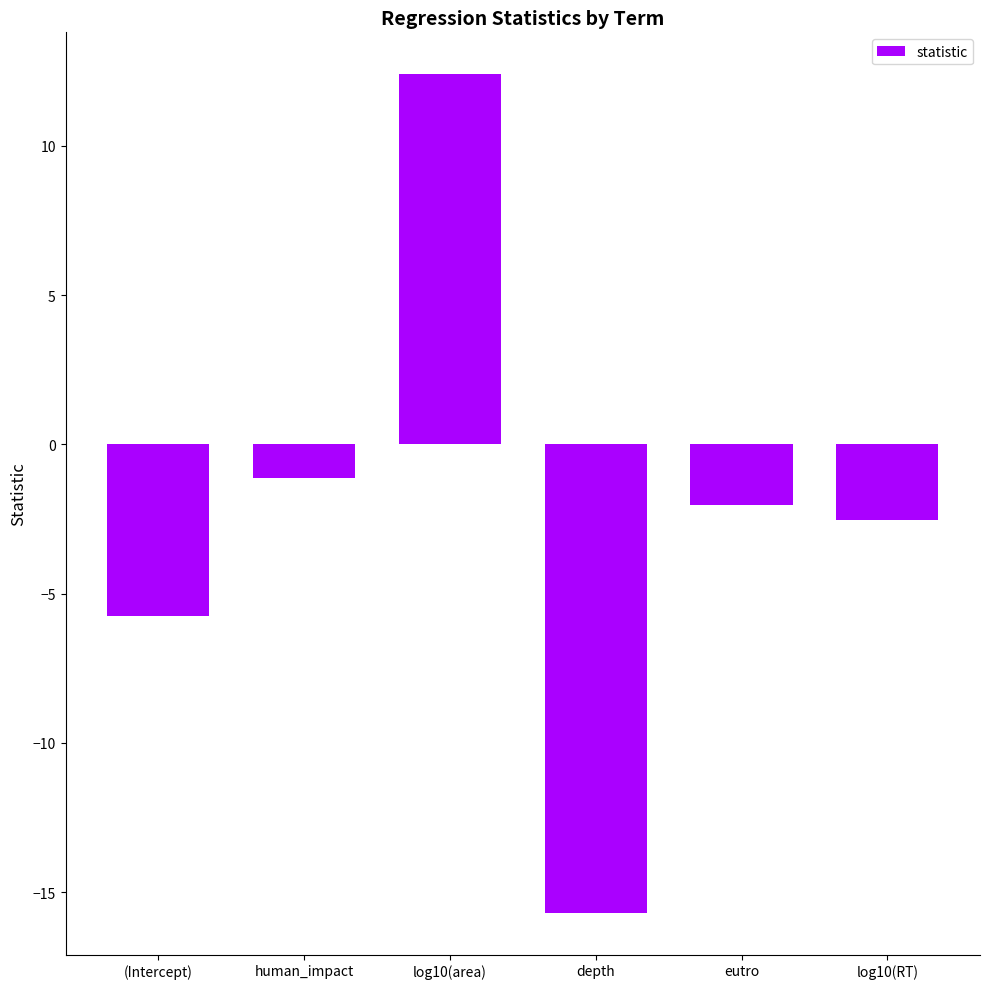

What is the label of the 3rd bar from the left?

log10(area)